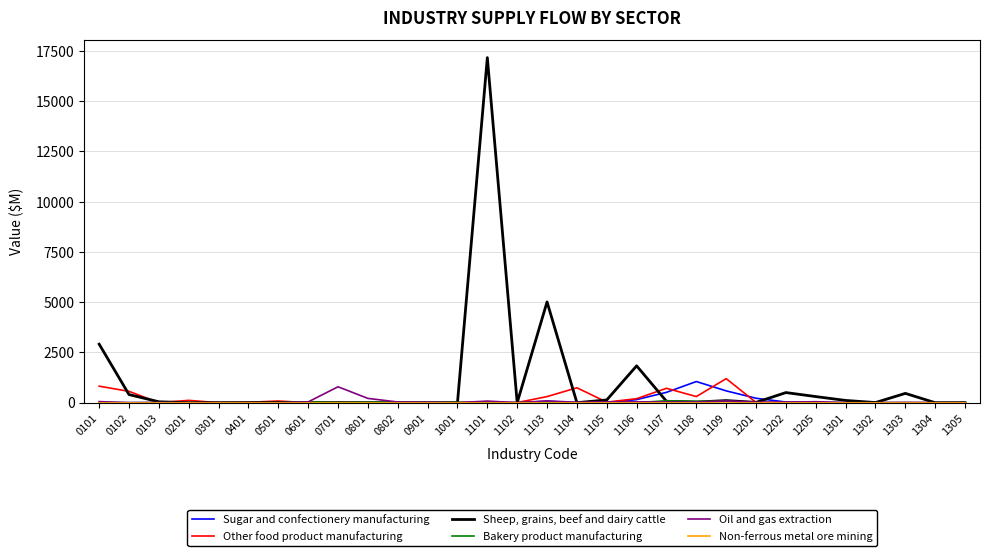

Is this an area chart (filled region under the line)?

No